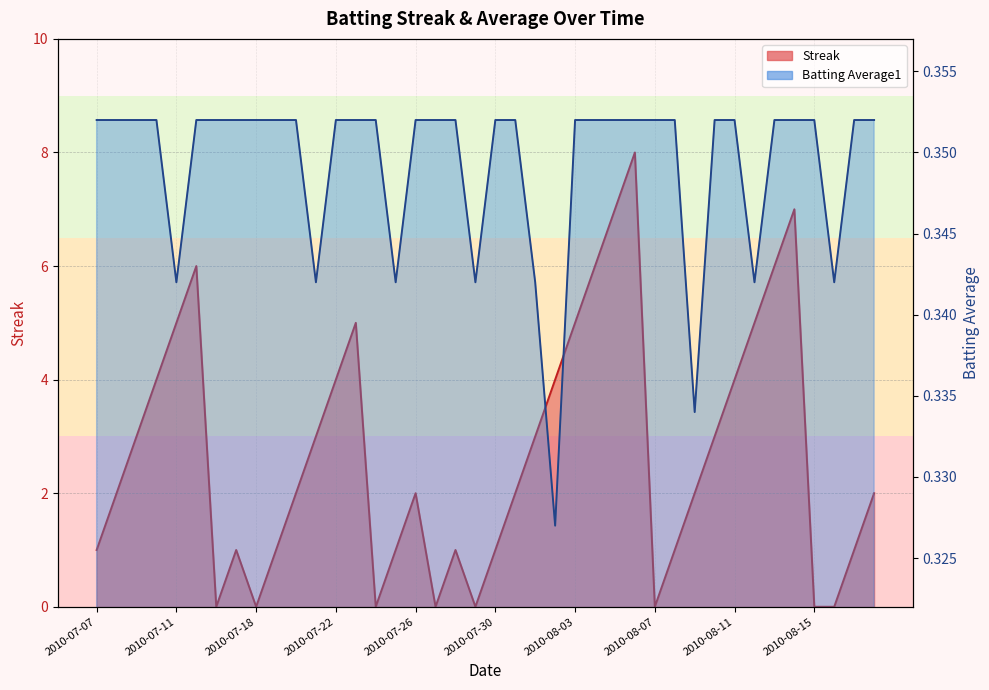

What position from the right is 2010-07-25?

25